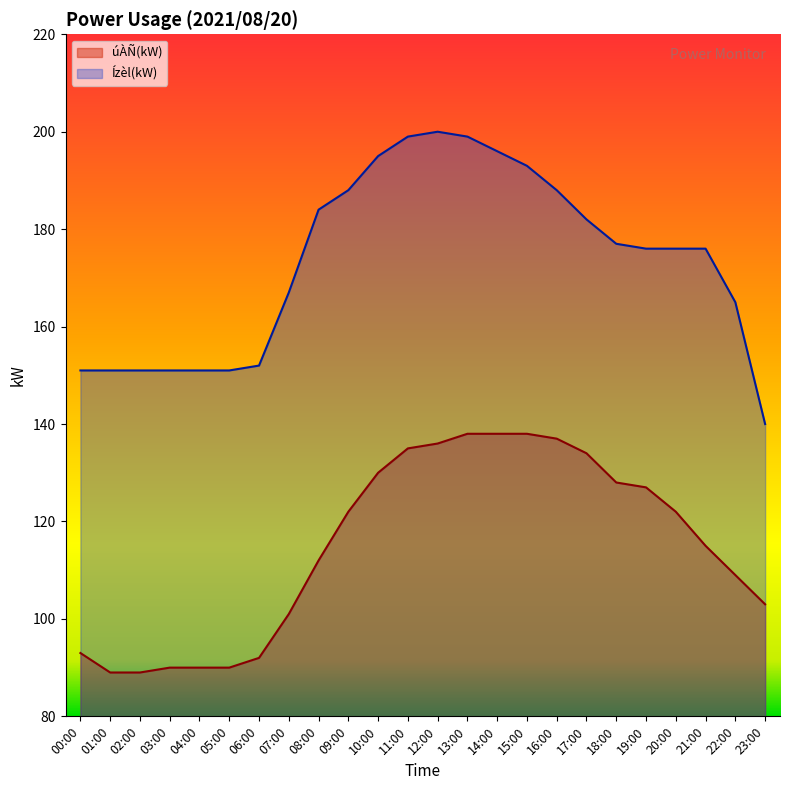

Which series changed the most between 10:00 and 15:00?

úÀÑ(kW)